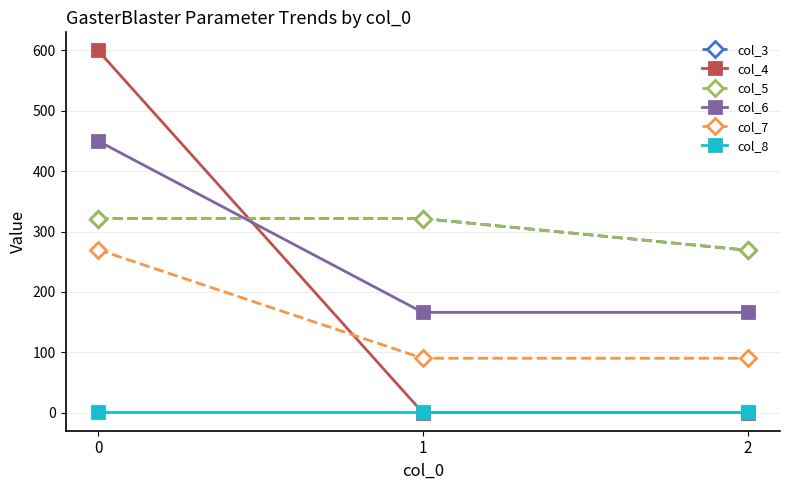

Read the col_3 value at 1.

321.5